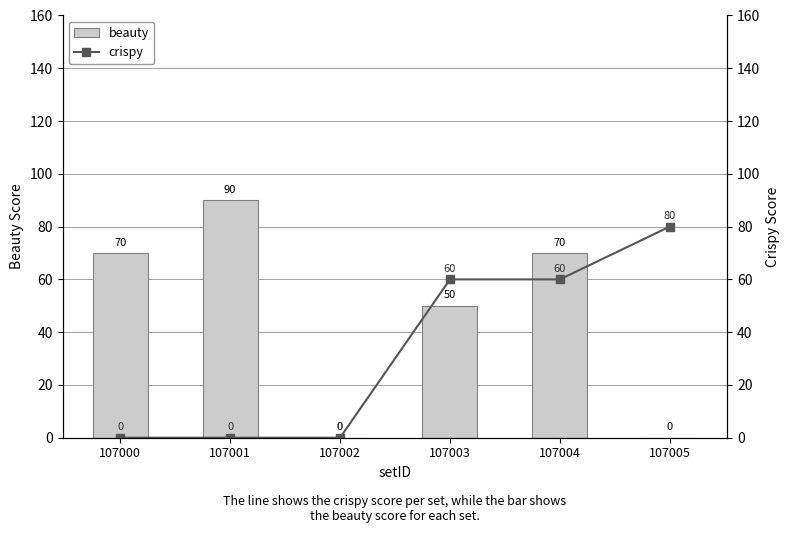

Which series changed the most between 107000 and 107001?

beauty